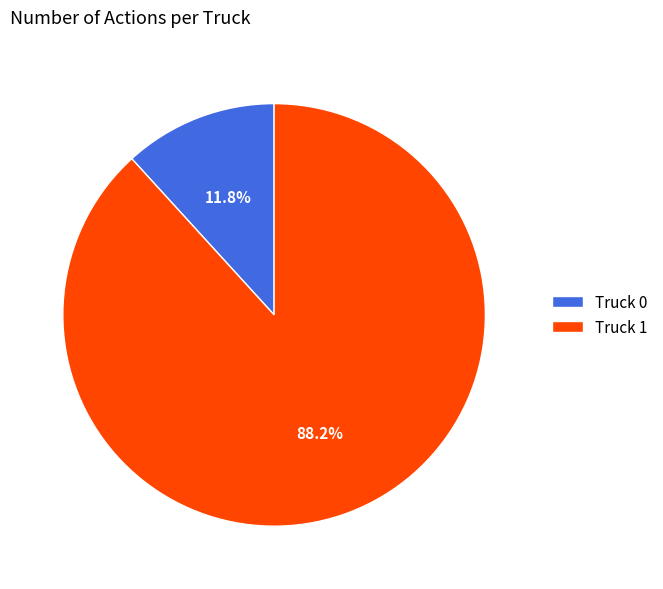

To the nearest percent, what portion does Truck 0 represent?

12%